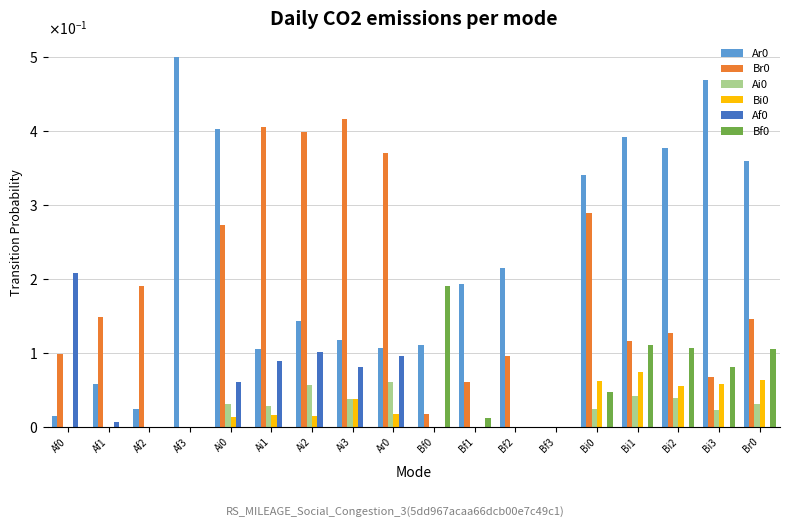

What is the label of the 7th bar from the right?

Bf2